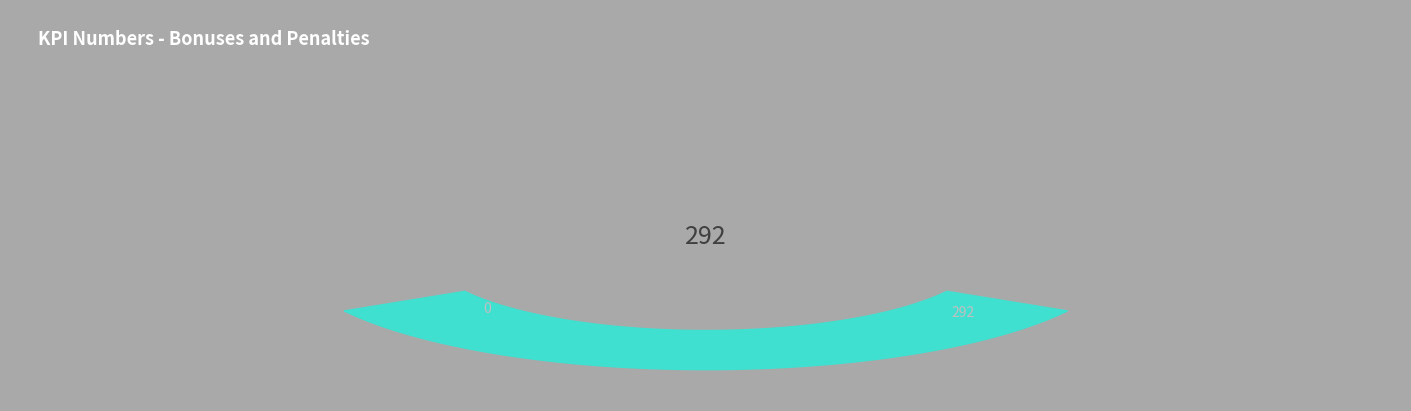

True or false: Bonificacion Plataforma Hidratacion accounts for 35% of the total.

False